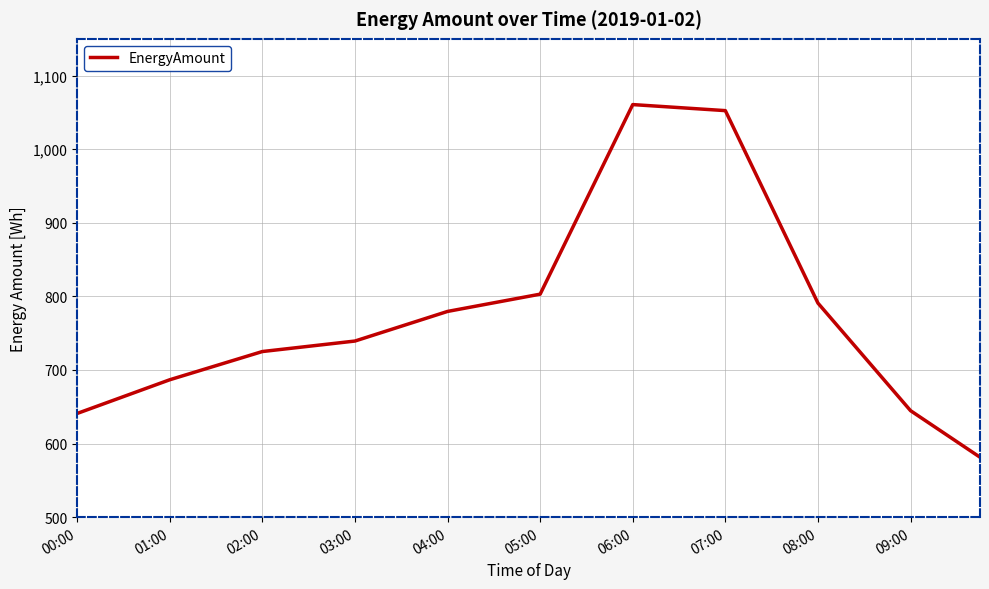

What is the smallest value displayed?

581.5